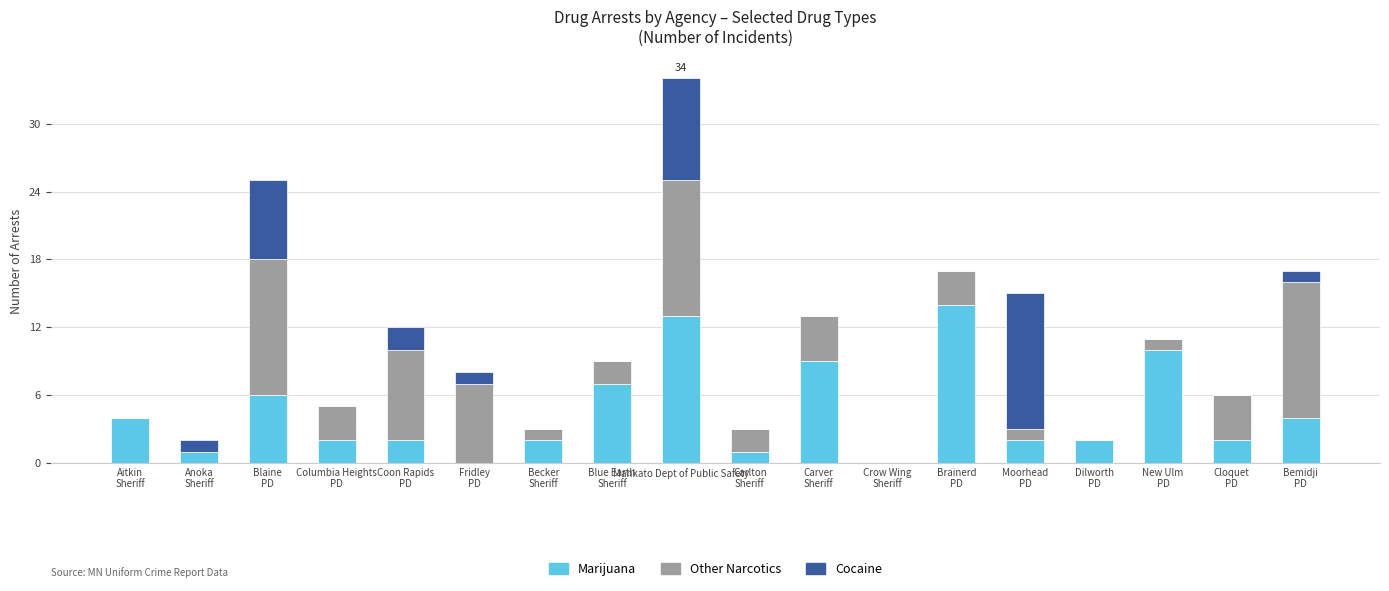

What is the total value across all series at Mankato Dept of Public Safety?

34